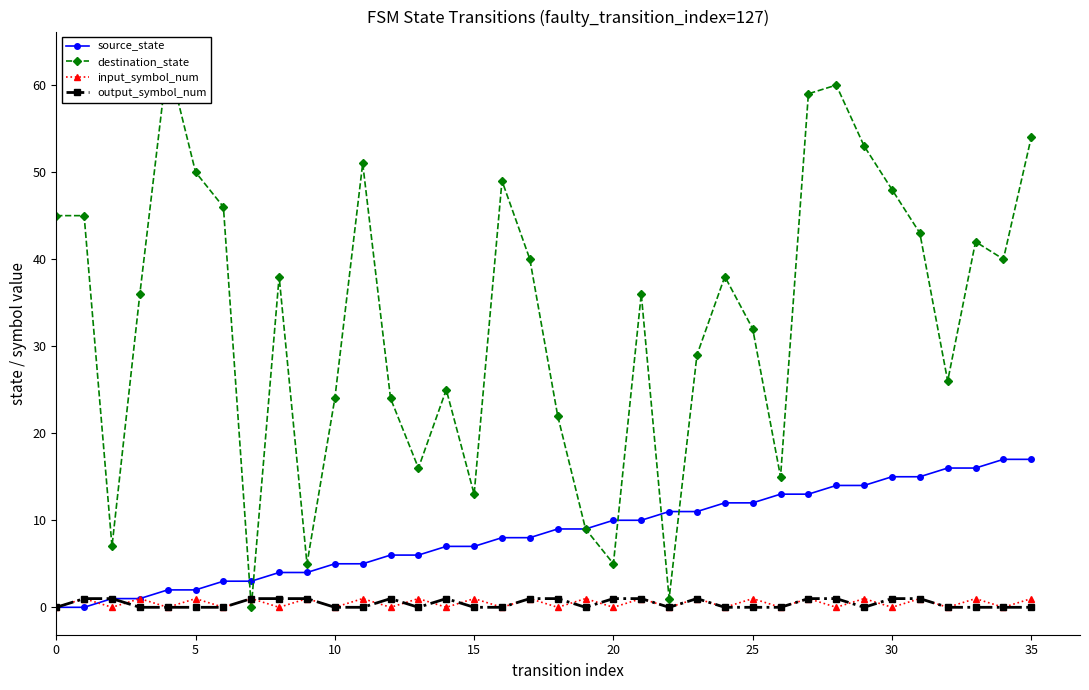

Rank the series by their maximum value, from lowest to highest.

input_symbol_num, output_symbol_num, source_state, destination_state